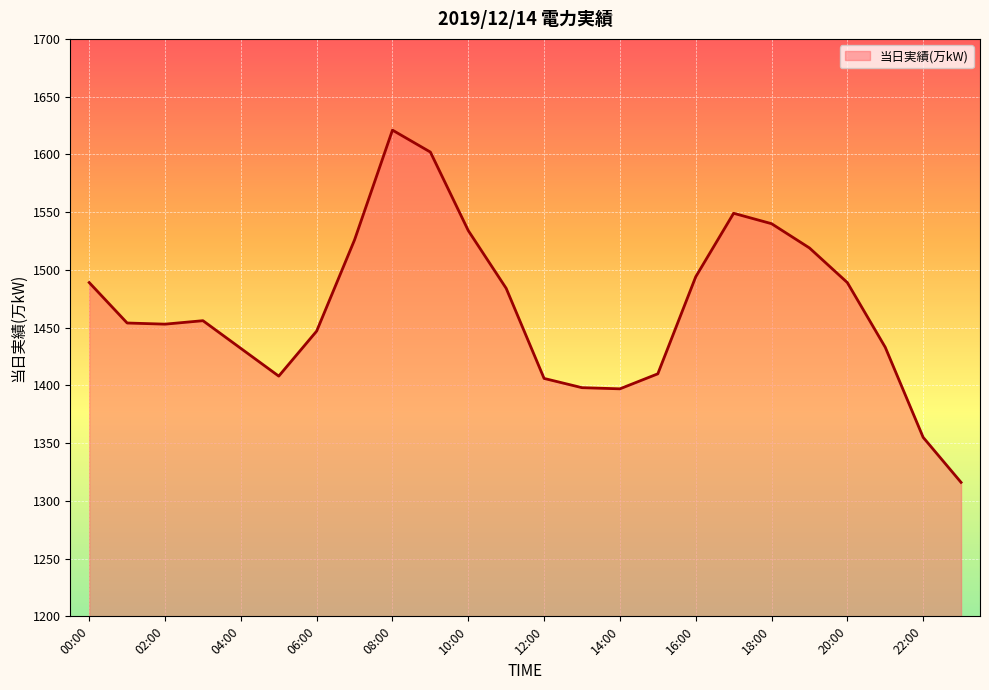

What is the minimum value shown in the chart?

1316